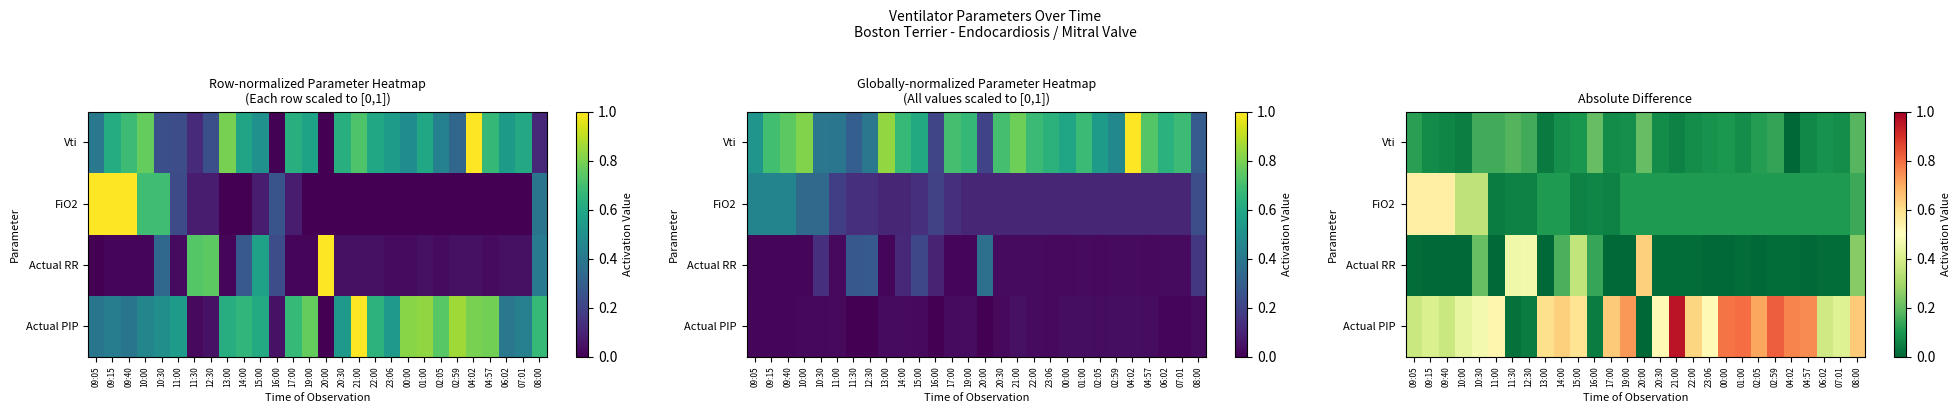

Is it true that Actual PIP equals 0.8 at 00:00?

True